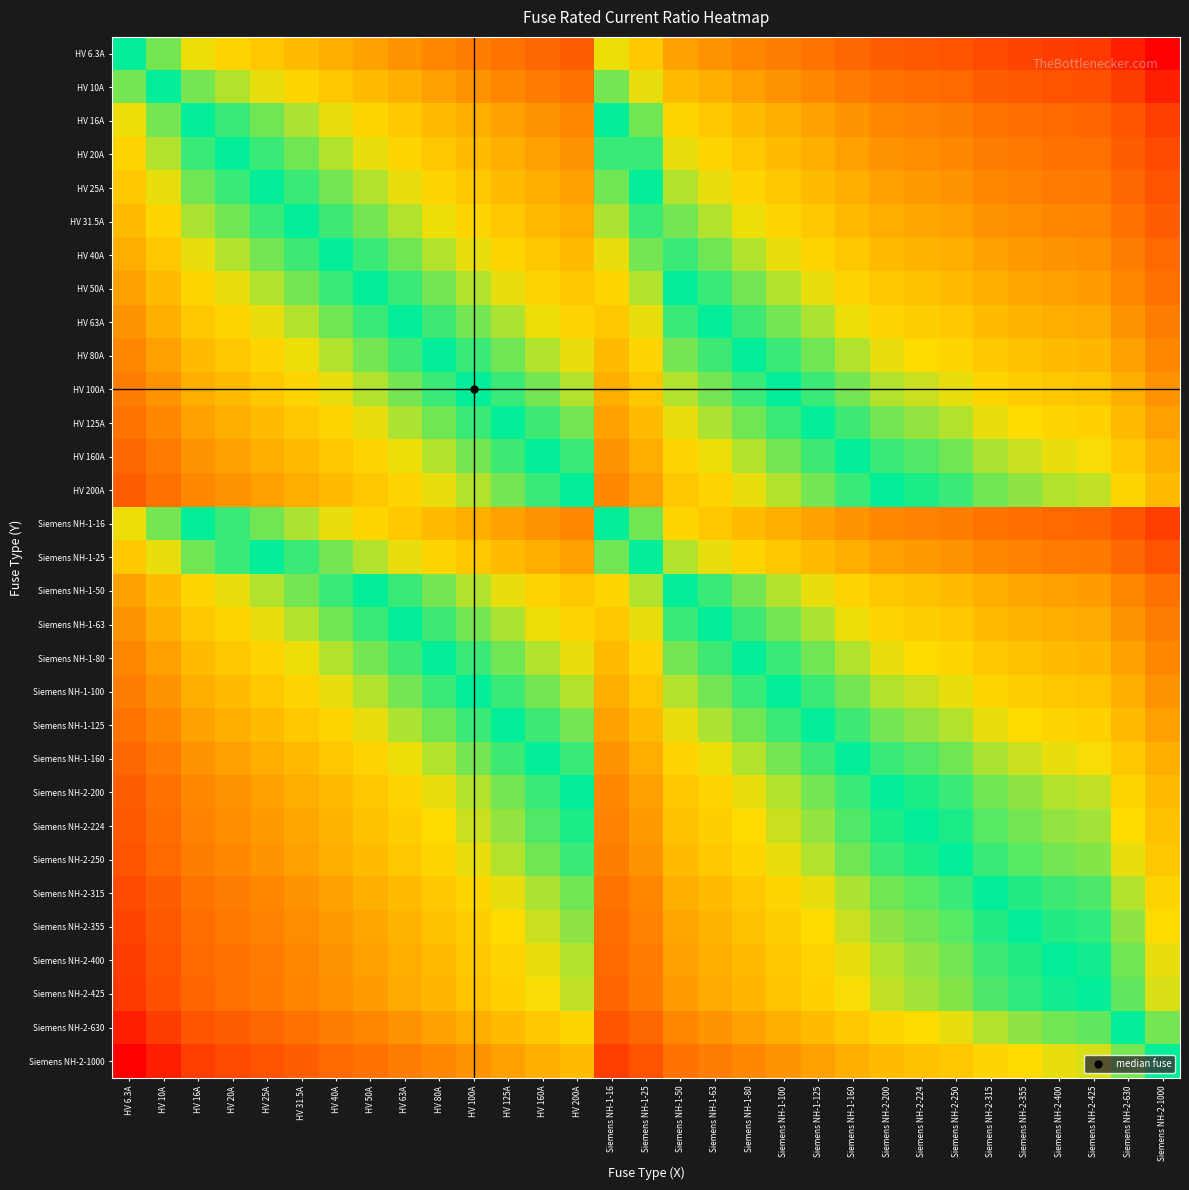

Which series has the widest spread of values?

Siemens NH-2-1000